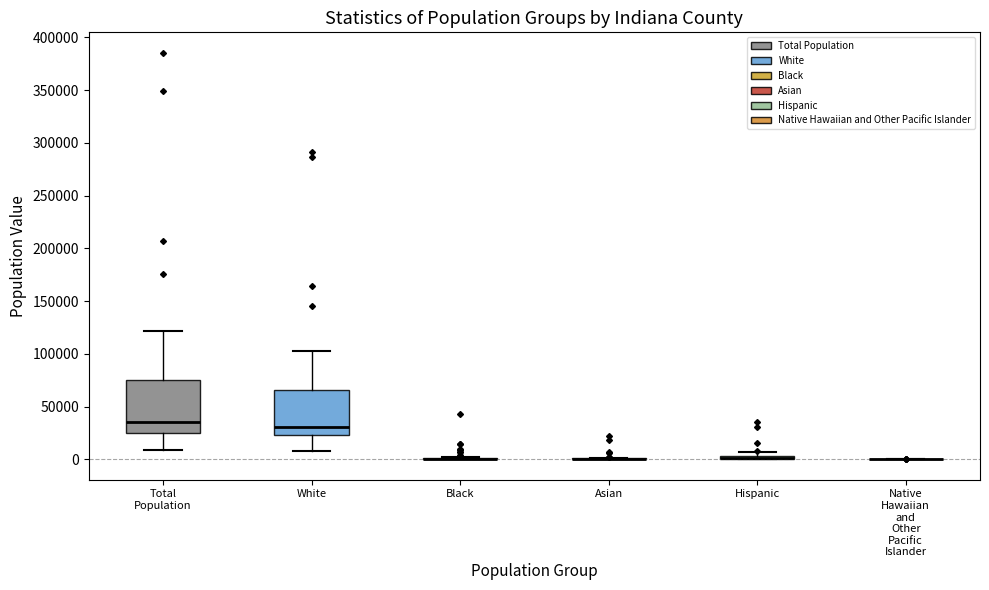

Comparing the boxes themselves (not the whiskers), which one is the tallest?

Total Population